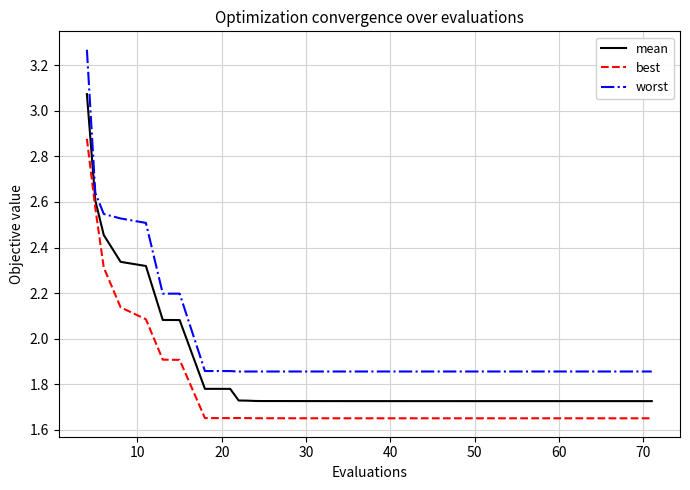

Rank the series by their maximum value, from highest to lowest.

worst, mean, best